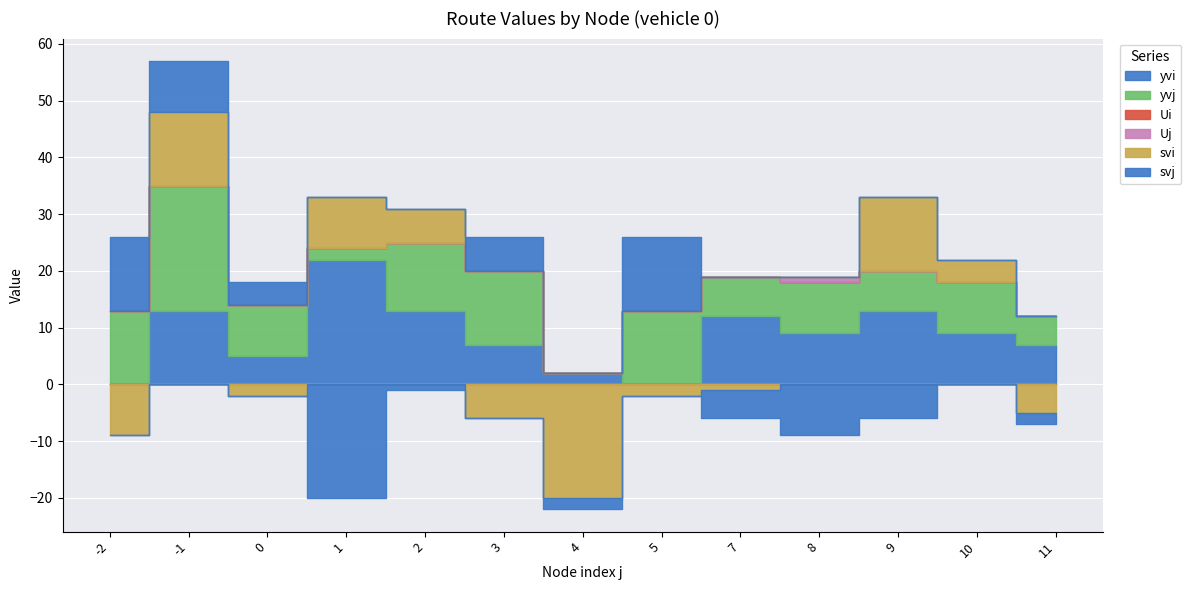

At 8, list the series in order from smallest to largest.

svj, Ui, svi, Uj, yvi, yvj